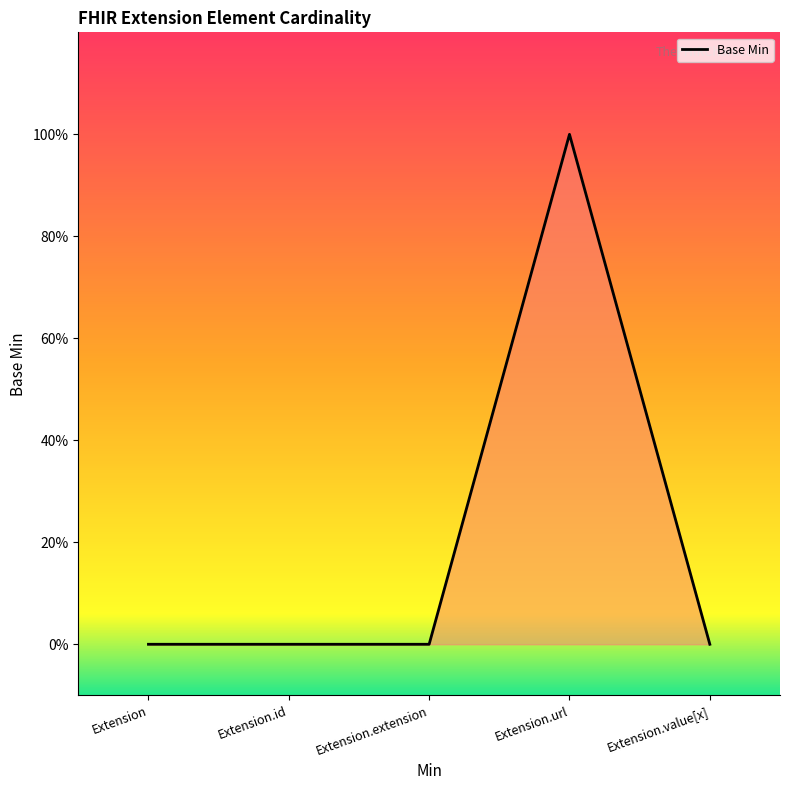

Does the chart display data point markers on the line(s)?

No